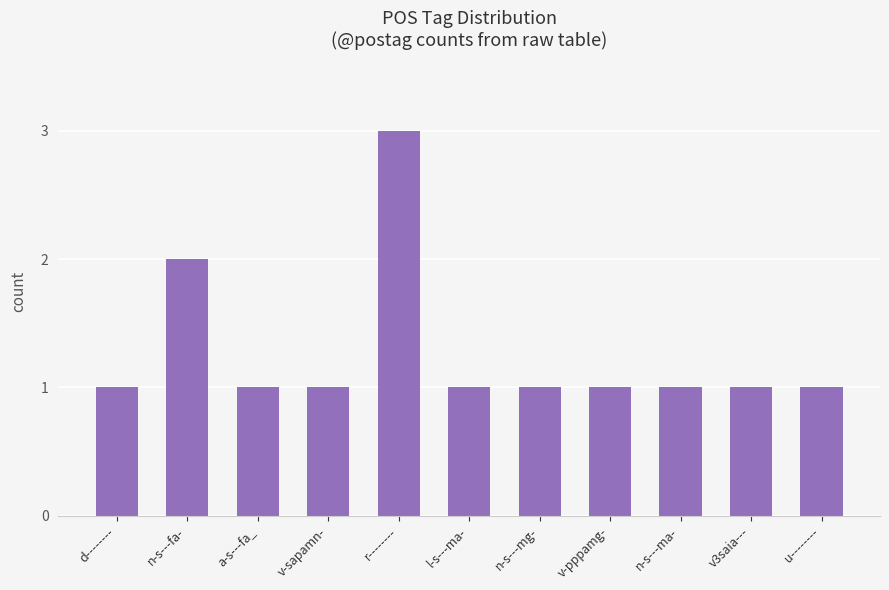

At which category does the chart reach its peak across all series?

r--------